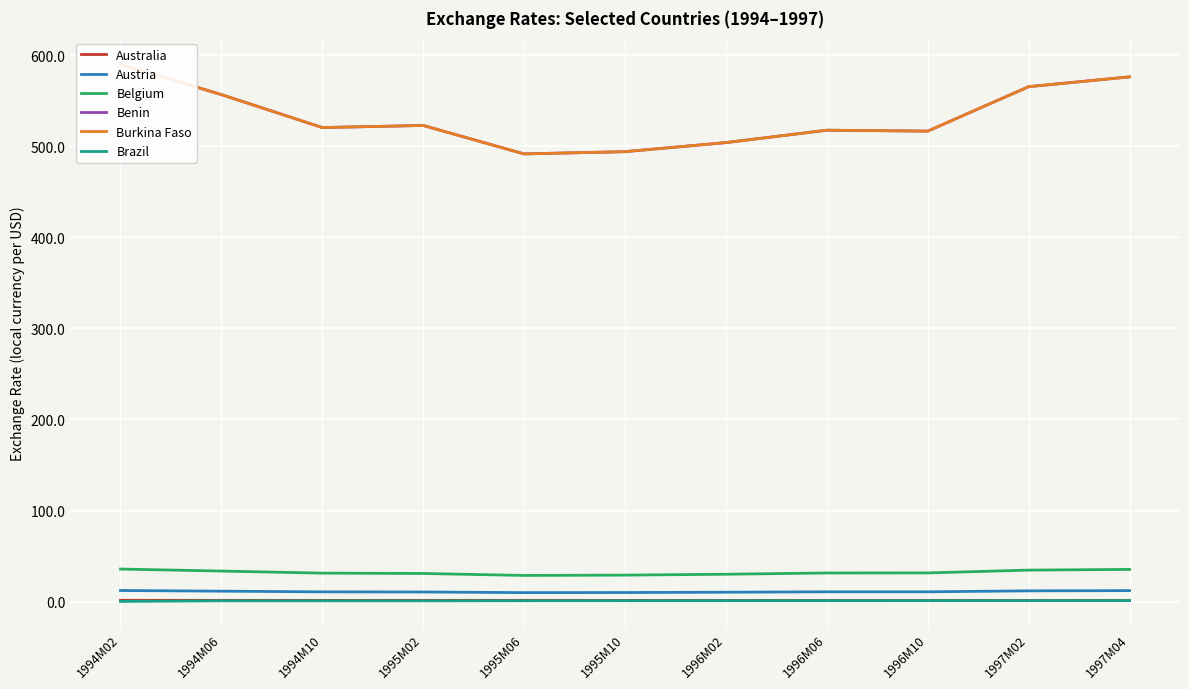

Reading left to right, list all the values displayed in this chart.

Australia: 1994M02=1.4	1994M06=1.4	1994M10=1.4	1995M02=1.3	1995M06=1.4	1995M10=1.3	1996M02=1.3	1996M06=1.3	1996M10=1.3	1997M02=1.3	1997M04=1.3
Austria: 1994M02=12.2	1994M06=11.4	1994M10=10.7	1995M02=10.6	1995M06=9.8	1995M10=9.9	1996M02=10.3	1996M06=10.7	1996M10=10.7	1997M02=11.8	1997M04=12.0
Belgium: 1994M02=35.7	1994M06=33.5	1994M10=31.2	1995M02=30.9	1995M06=28.7	1995M10=29.1	1996M02=30.0	1996M06=31.4	1996M10=31.5	1997M02=34.6	1997M04=35.3
Benin: 1994M02=590.1	1994M06=556.8	1994M10=520.6	1995M02=522.9	1995M06=491.6	1995M10=494.1	1996M02=504.1	1996M06=517.7	1996M10=516.7	1997M02=565.5	1997M04=576.2
Burkina Faso: 1994M02=590.1	1994M06=556.8	1994M10=520.6	1995M02=522.9	1995M06=491.6	1995M10=494.1	1996M02=504.1	1996M06=517.7	1996M10=516.7	1997M02=565.5	1997M04=576.2
Brazil: 1994M02=0.2	1994M06=0.8	1994M10=0.8	1995M02=0.8	1995M06=0.9	1995M10=1.0	1996M02=1.0	1996M06=1.0	1996M10=1.0	1997M02=1.0	1997M04=1.1